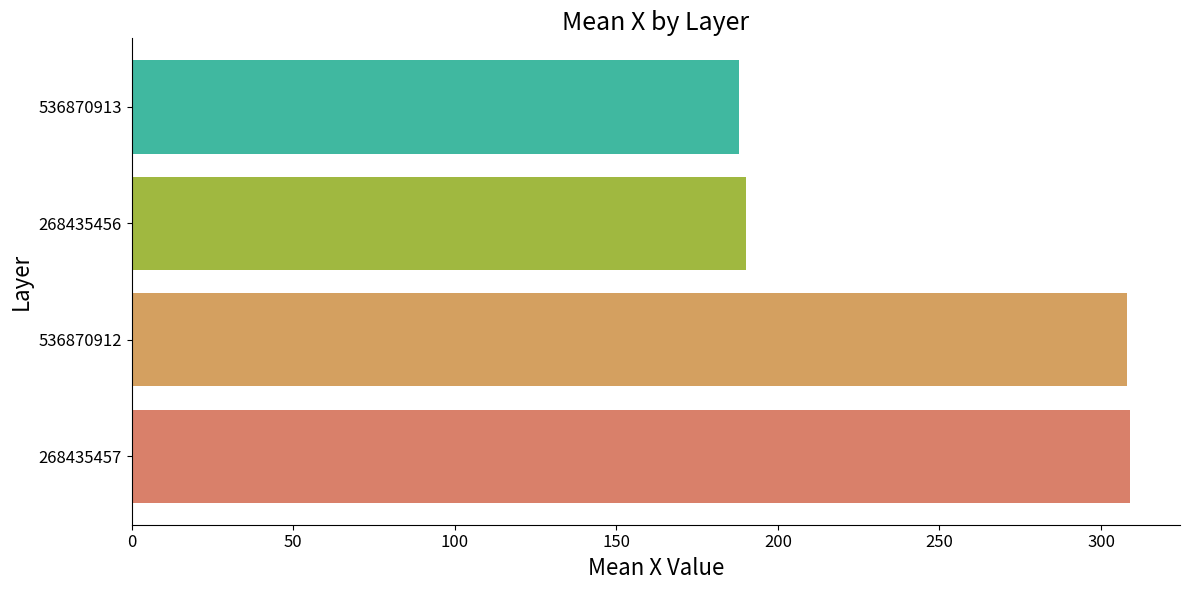

Between 268435457 and 536870913, which is larger?

268435457